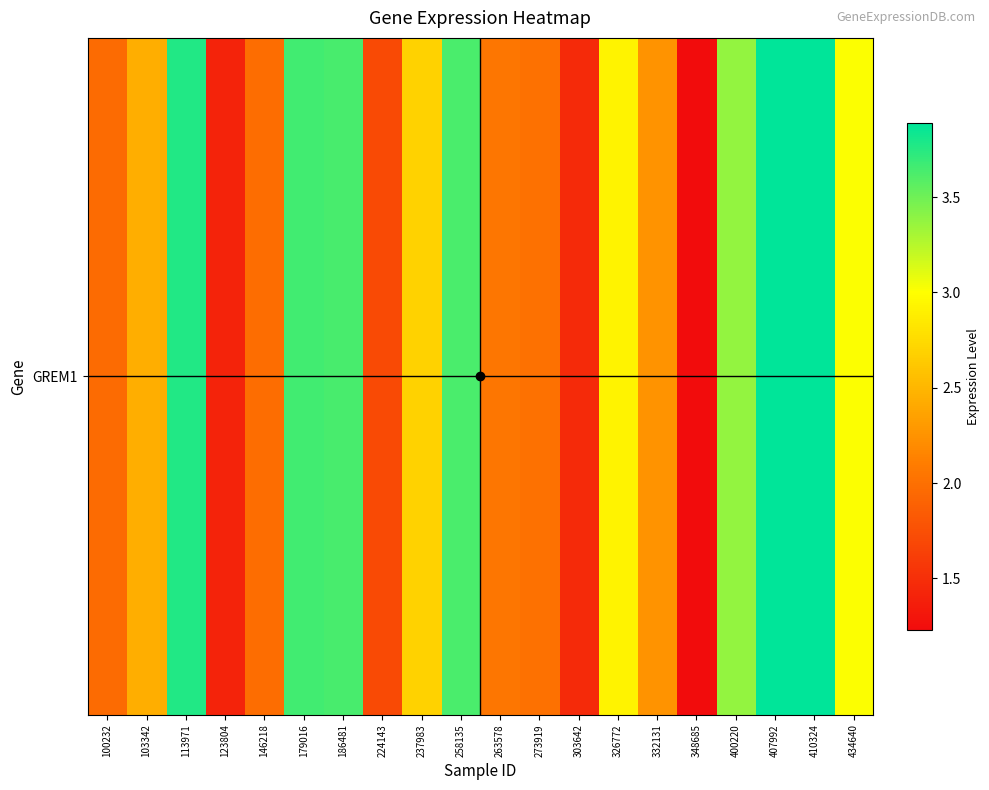

Rank the categories by value from lowest to highest.

348685, 123804, 303642, 224143, 100232, 146218, 273919, 263578, 332131, 103342, 237983, 326772, 434640, 400220, 258135, 186481, 179016, 113971, 407992, 410324